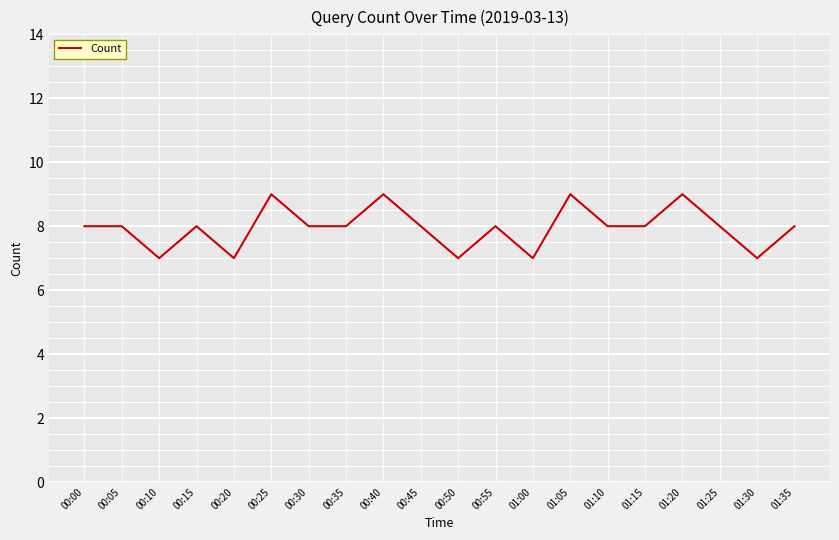

Is it true that the value at 00:50 is 7?

True